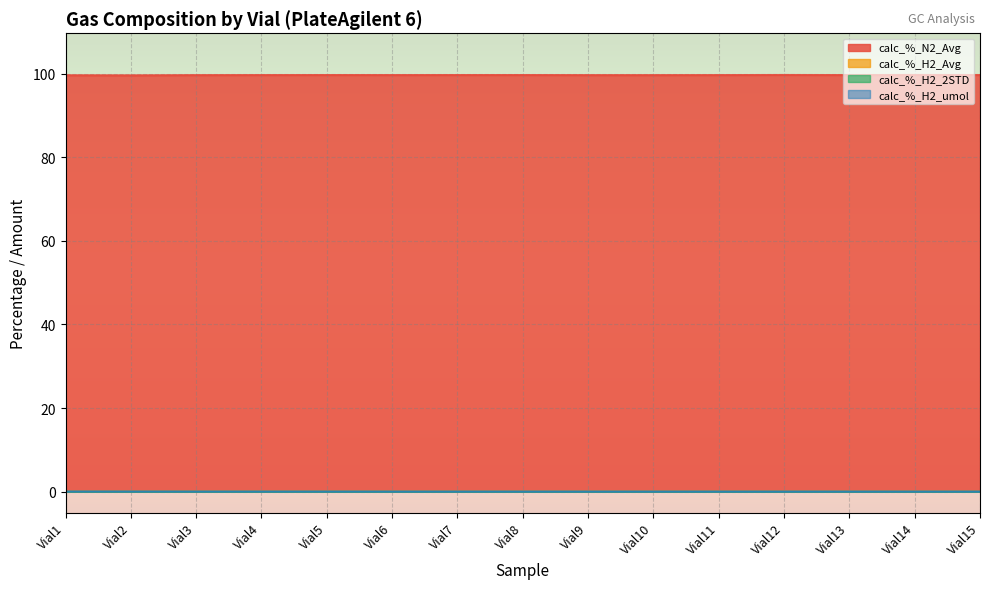

Is the value of calc_%_H2_2STD at Vial5 greater than the value of calc_%_H2_umol at Vial3?

No